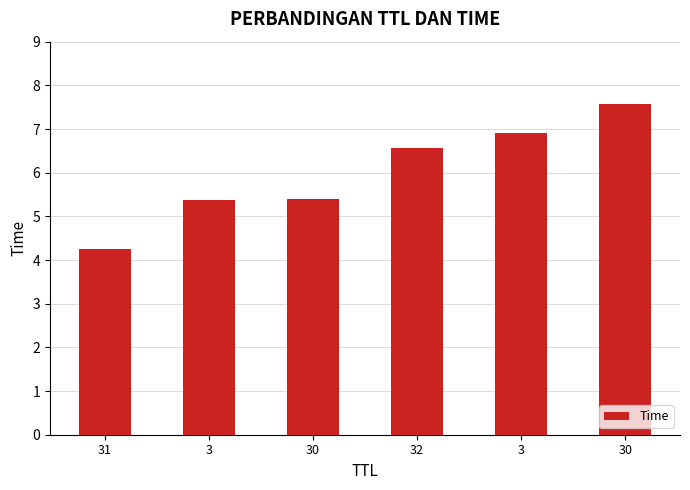

Does the chart contain any negative values?

No